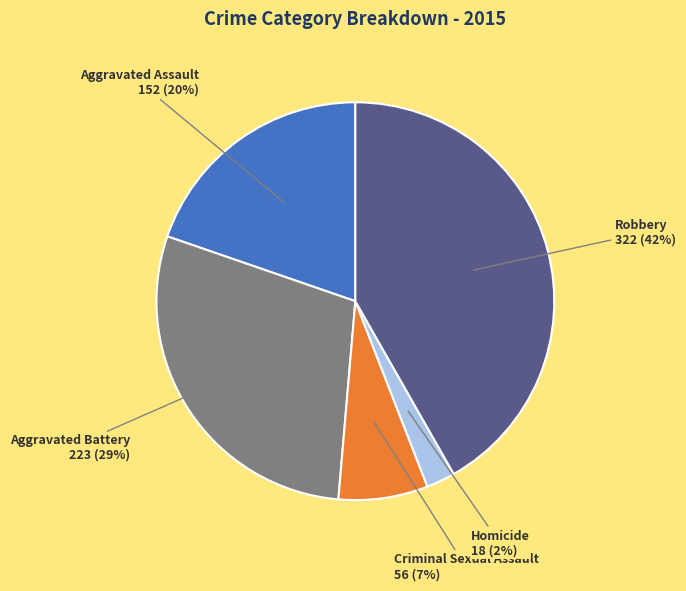

Is the sum of Aggravated Battery and Aggravated Assault greater than half?

No